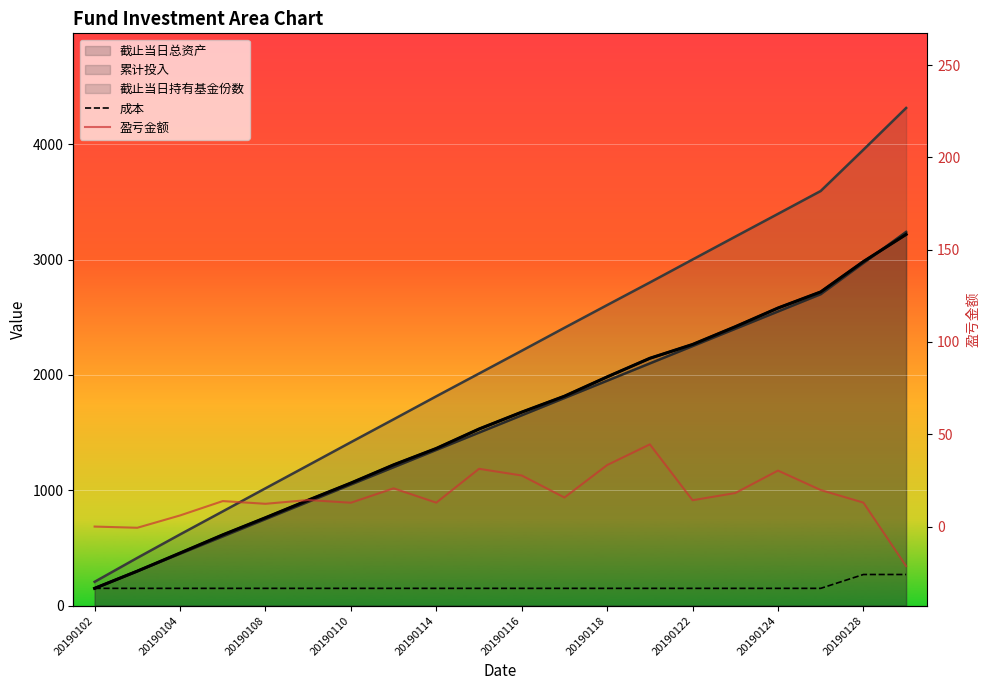

True or false: 成本 and 盈亏金额 cross at least once.

False